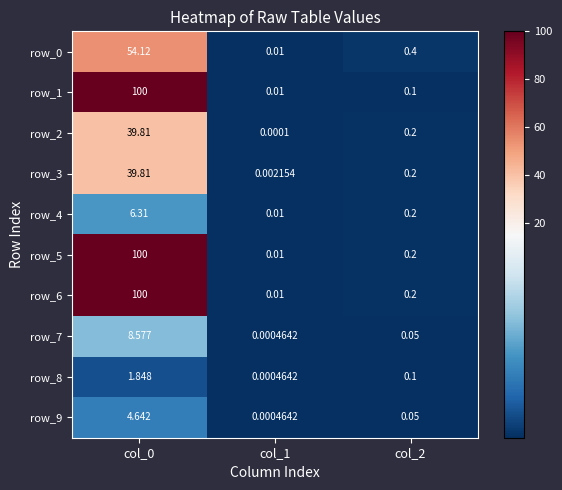

What is the sum of all row_1 values?

100.1